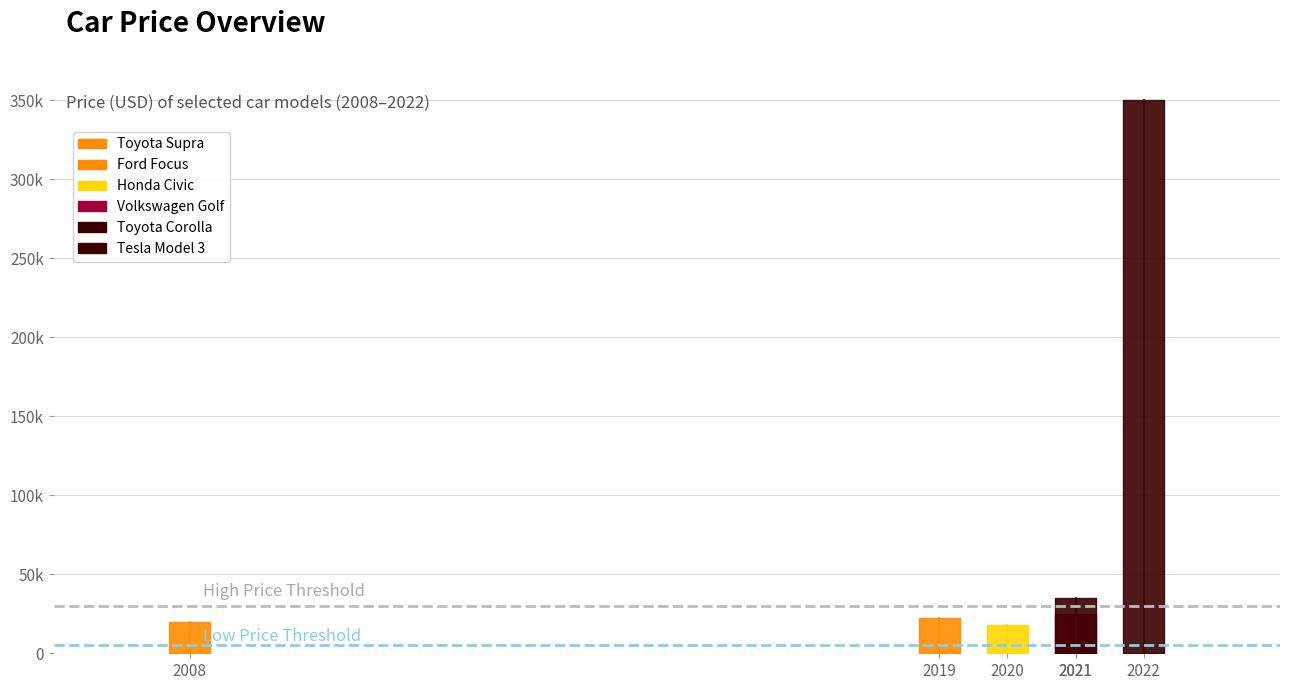

True or false: the data has more than 2 interior local peaks.

False